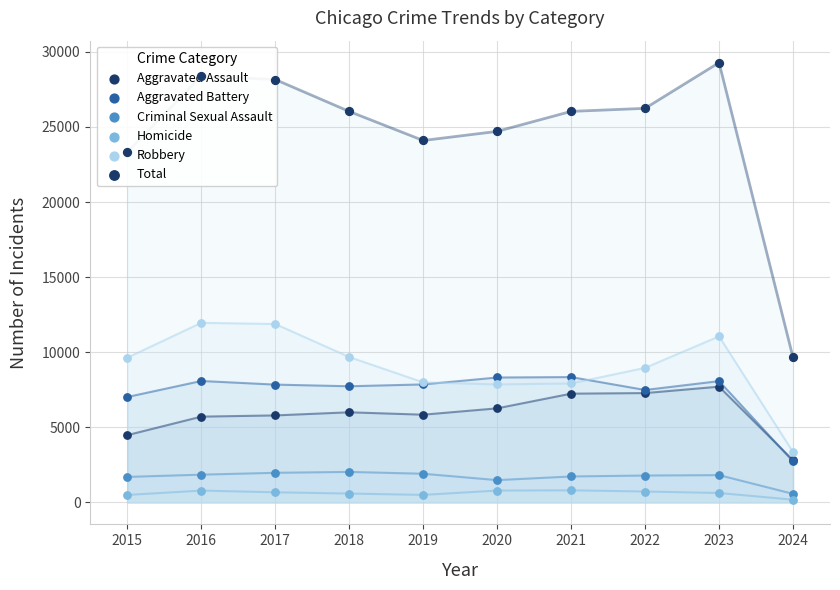

Which series contains the highest Y value?

Total